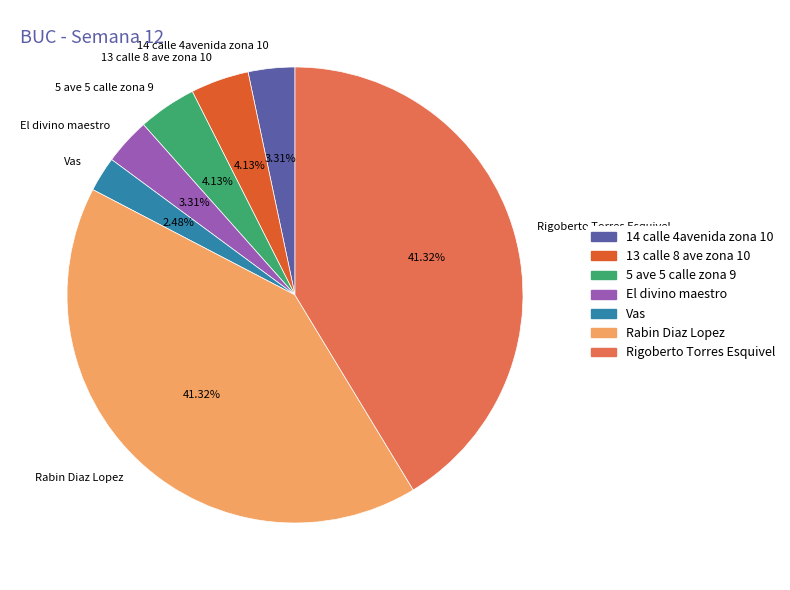

To the nearest percent, what is the average slice percentage?

14%